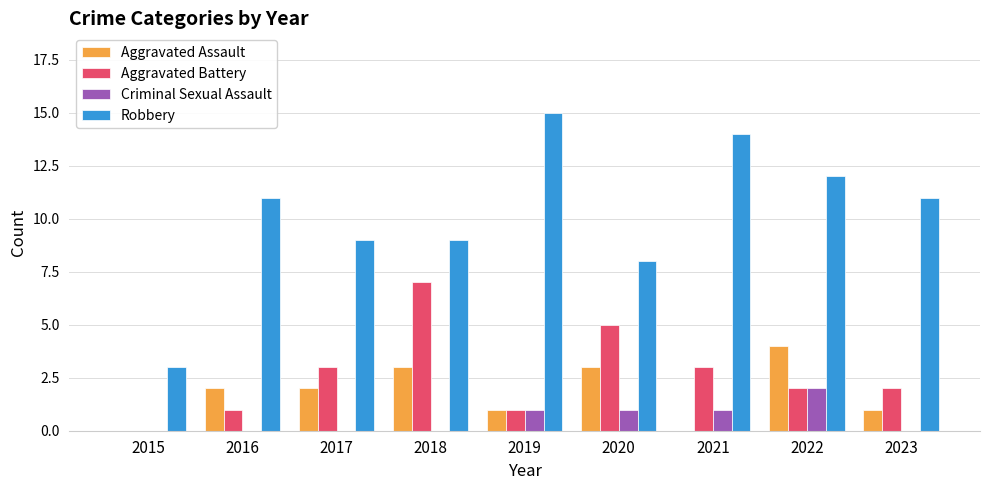

Which series has the largest total across all categories?

Robbery